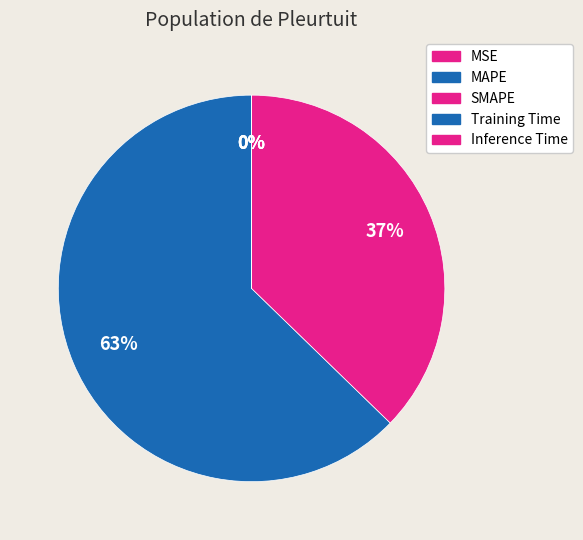

Is there any slice that represents more than half of the pie?

Yes